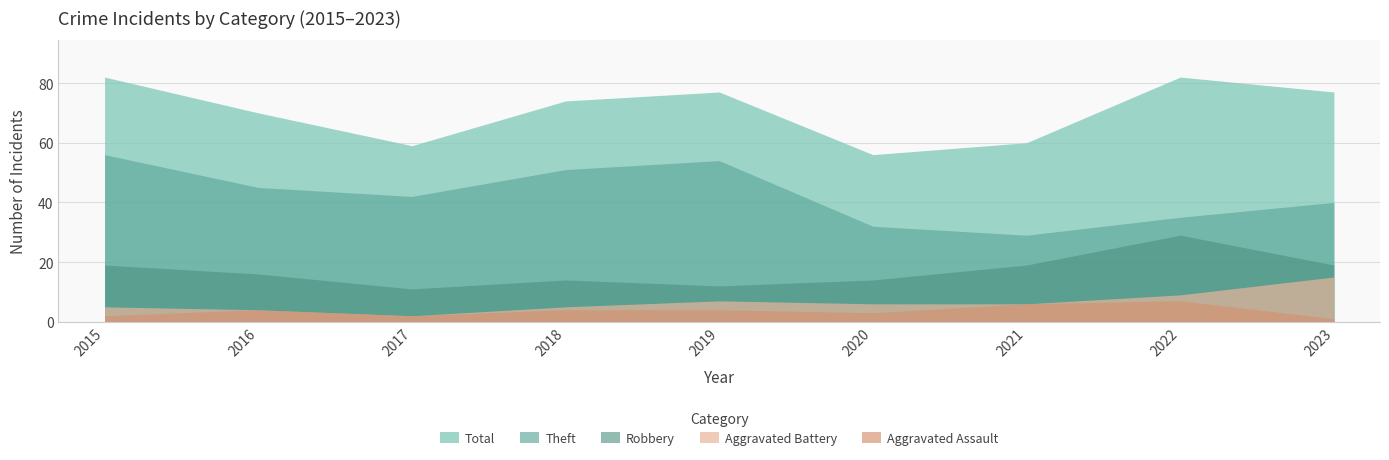

True or false: Aggravated Battery has a value of 5 at 2018.

True